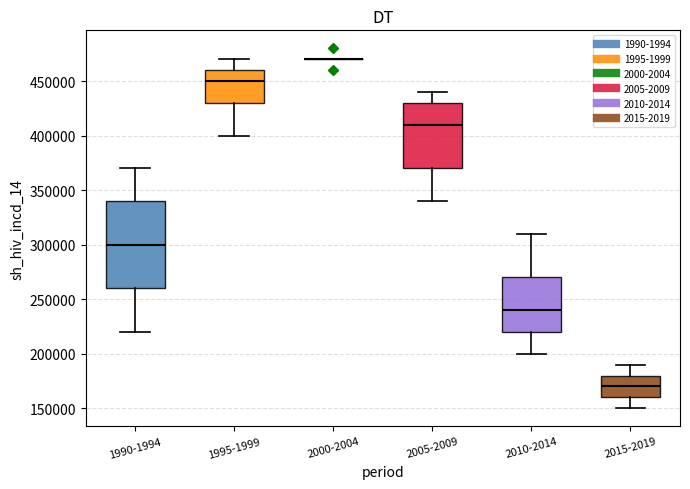

Reading left to right, transcribe this box plot: for each box, give where its median line is, the range the box spans, and where its two whiskers end, as read against the y-axis. The values are not printed on the chart, so give them approximately, as read against the axis.

1990-1994: median 300000, box 260000 to 340000, whiskers 220000 to 370000
1995-1999: median 450000, box 430000 to 460000, whiskers 400000 to 470000
2000-2004: box collapsed to a line at 470000, whiskers 470000 to 470000
2005-2009: median 410000, box 370000 to 430000, whiskers 340000 to 440000
2010-2014: median 240000, box 220000 to 270000, whiskers 200000 to 310000
2015-2019: median 170000, box 160000 to 180000, whiskers 150000 to 190000